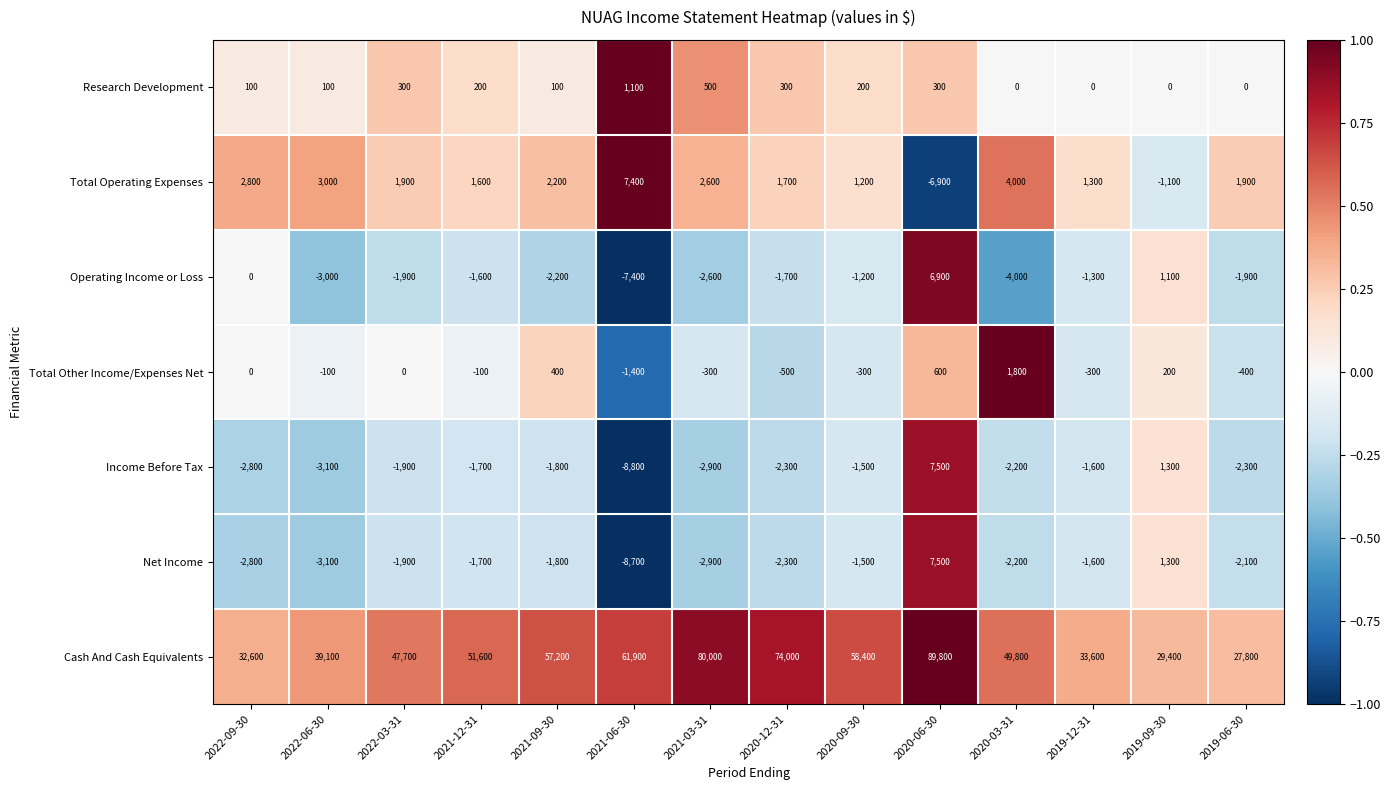

Read the Net Income value at 2022-06-30.

-3100